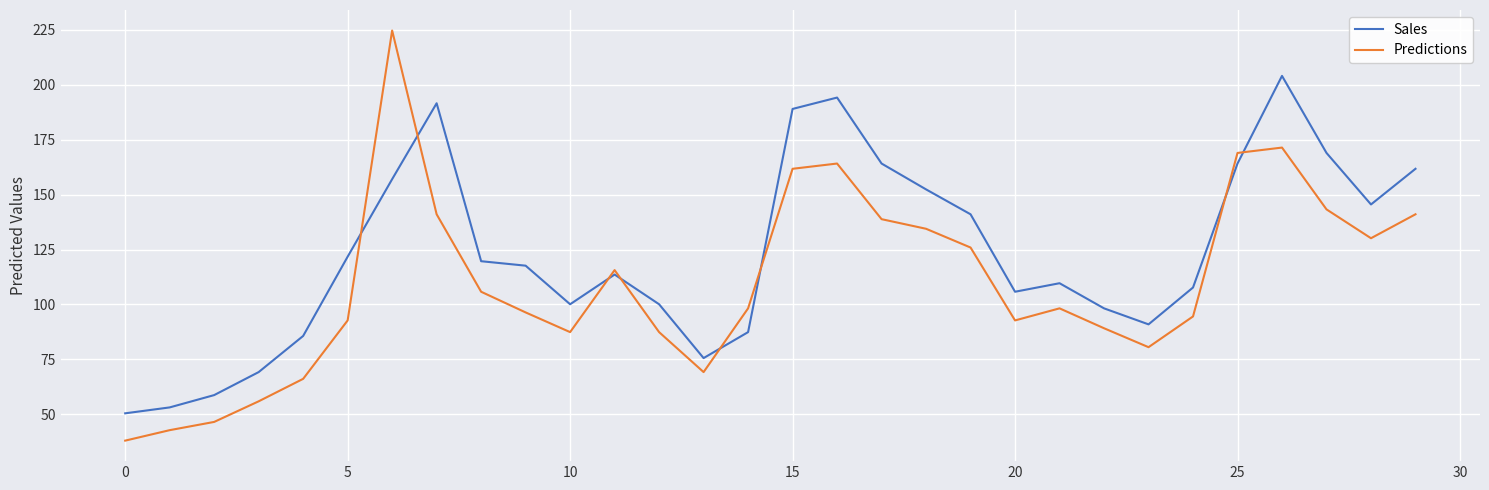

Rank the series by their average value, from highest to lowest.

Sales, Predictions